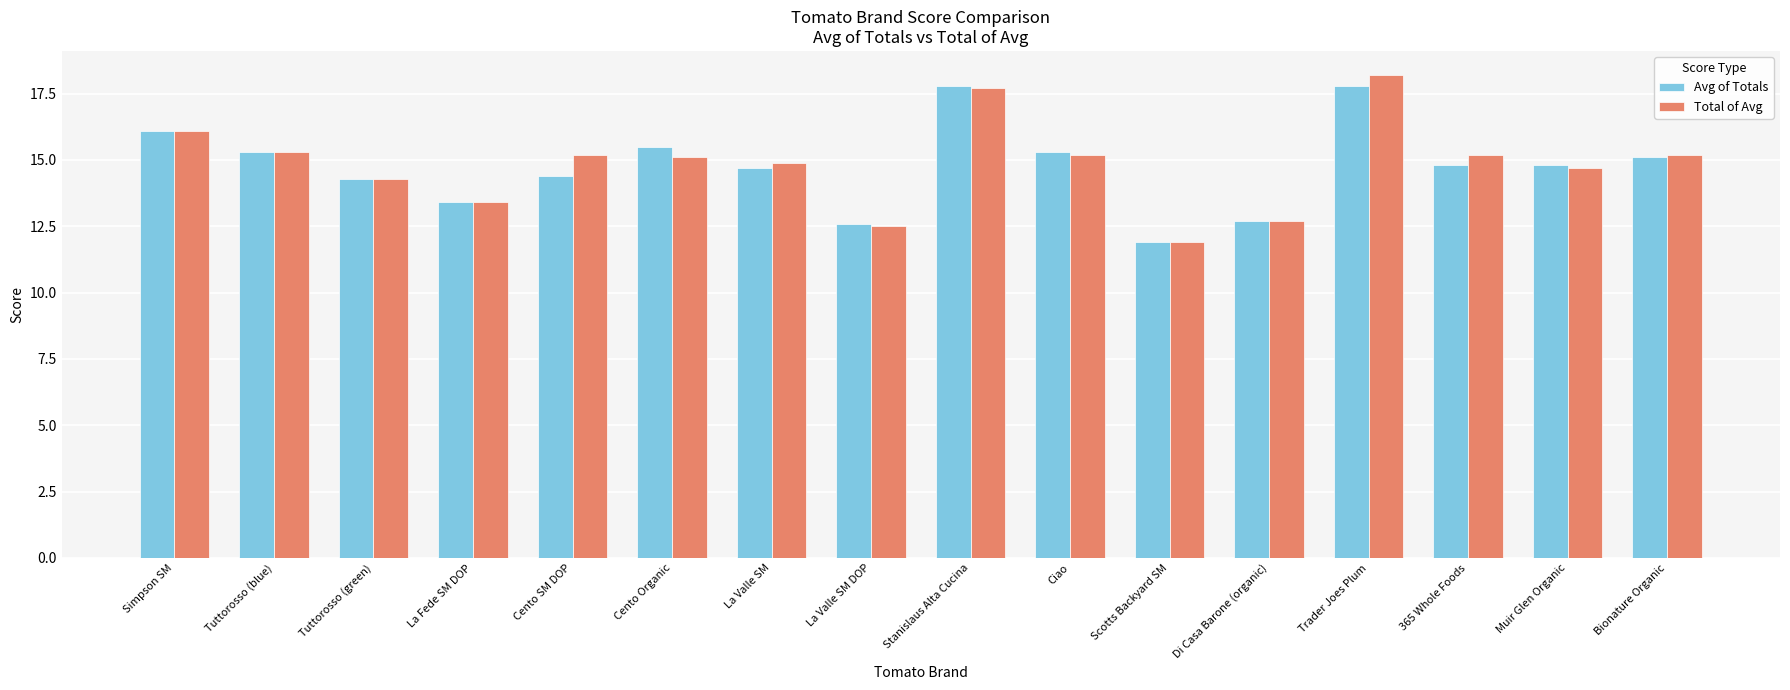

Reading left to right, extract all data points from this chart.

Avg of Totals: 16.1	15.3	14.3	13.4	14.4	15.5	14.7	12.6	17.8	15.3	11.9	12.7	17.8	14.8	14.8	15.1
Total of Avg: 16.1	15.3	14.3	13.4	15.2	15.1	14.9	12.5	17.7	15.2	11.9	12.7	18.2	15.2	14.7	15.2